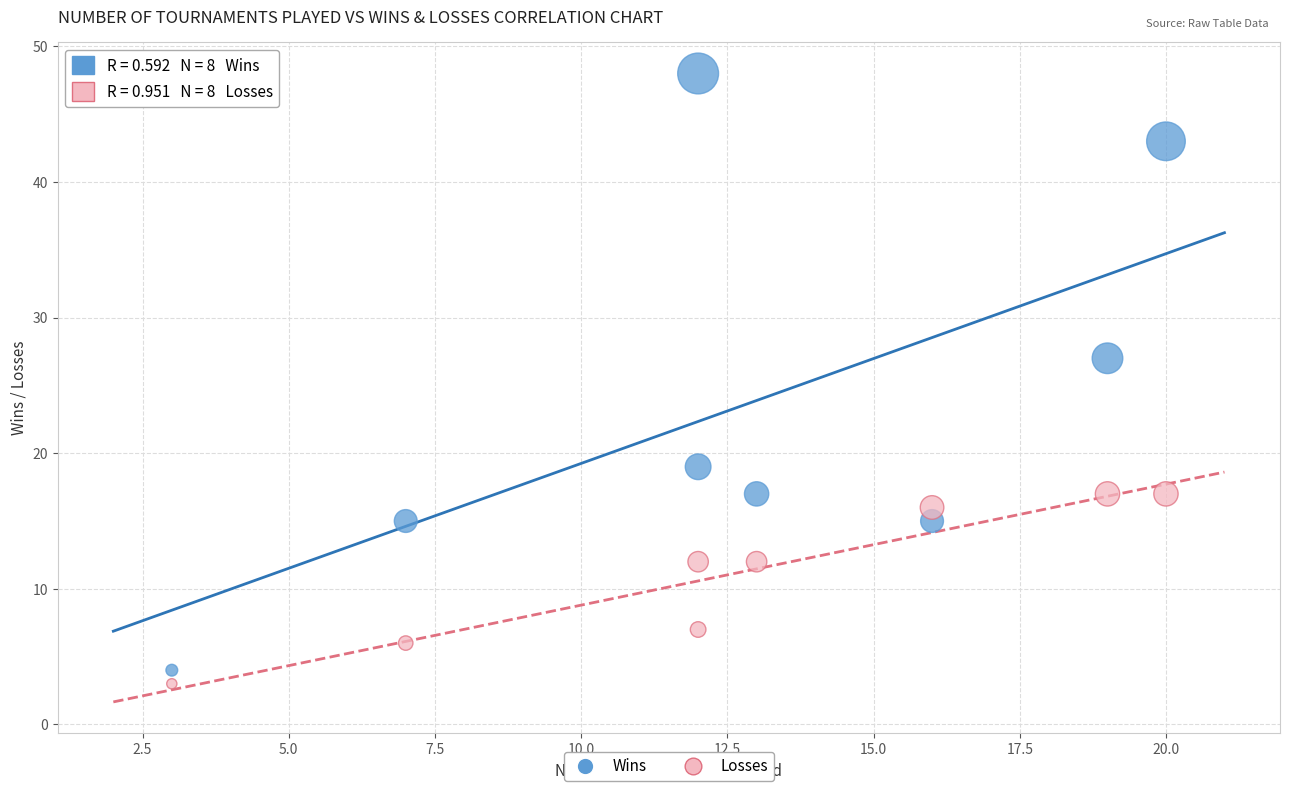

Which series has the largest Y range (max minus min)?

Wins